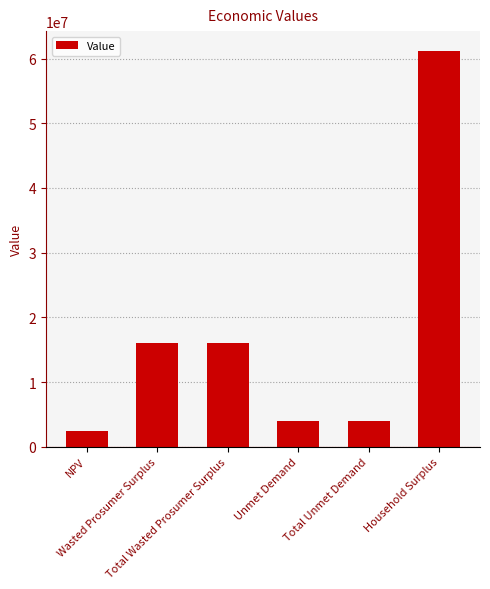

What is the value of the 6th bar from the left?

61182892.1